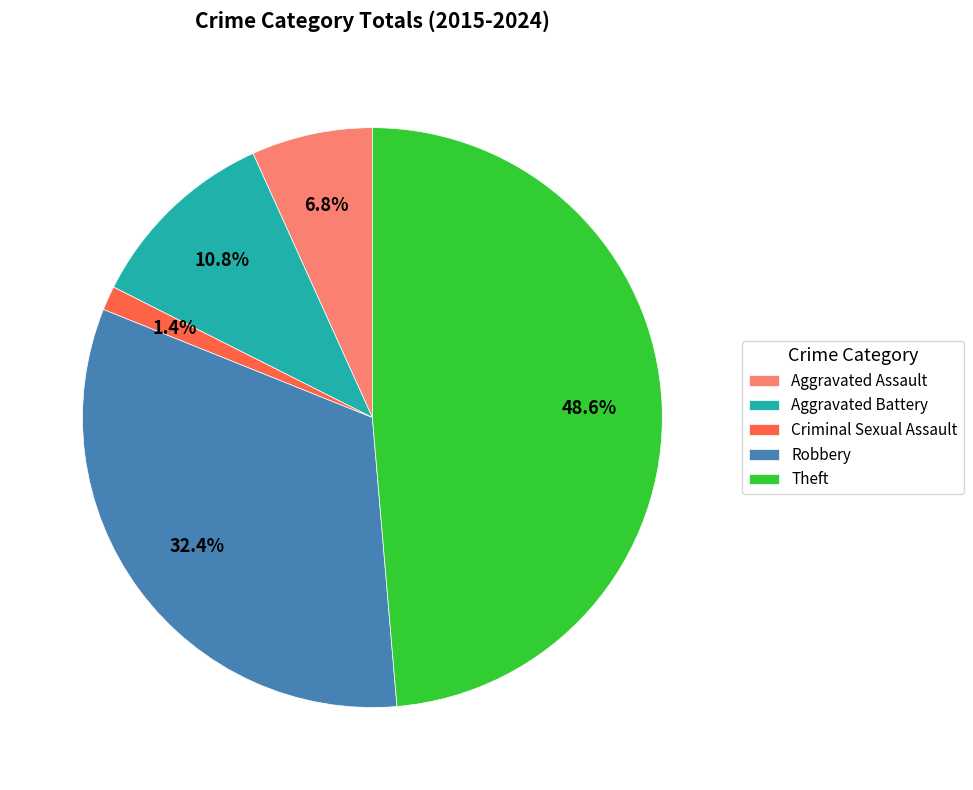

What percentage is NOT represented by Criminal Sexual Assault?

98.6%